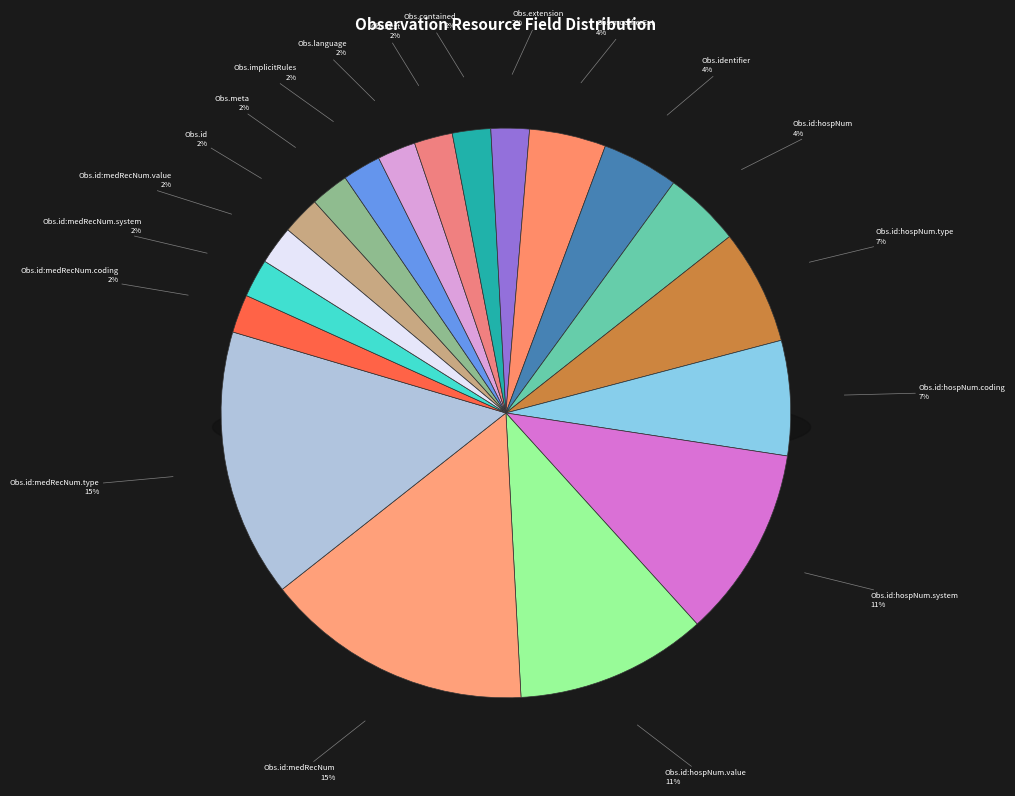

Is the sum of Observation.implicitRules and Observation.identifier:medicalrecordNumber.system greater than half?

No